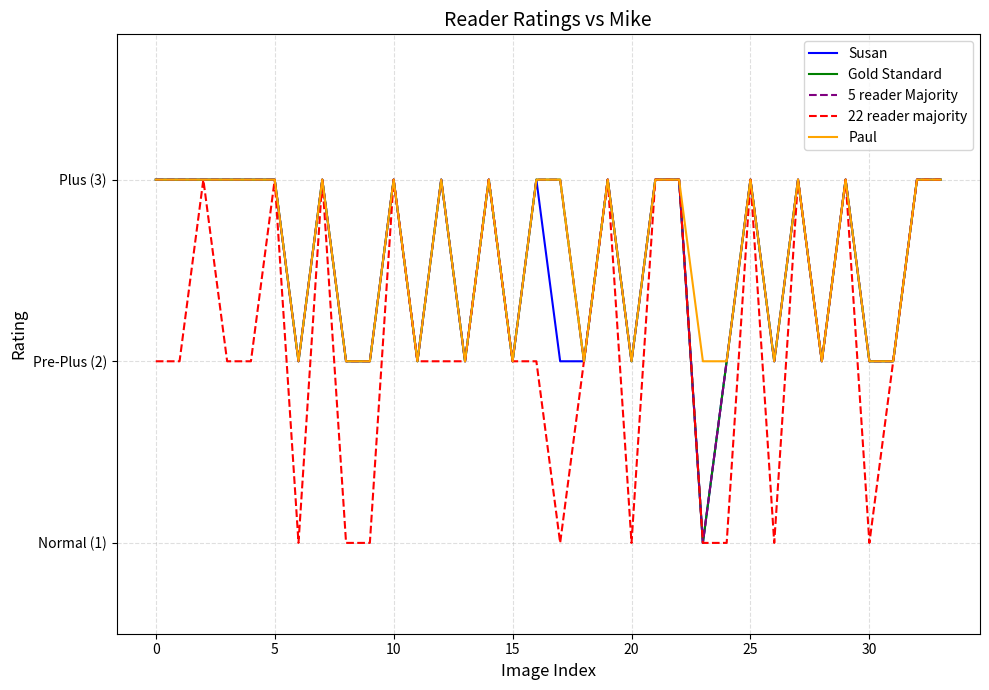

Is this an area chart (filled region under the line)?

No